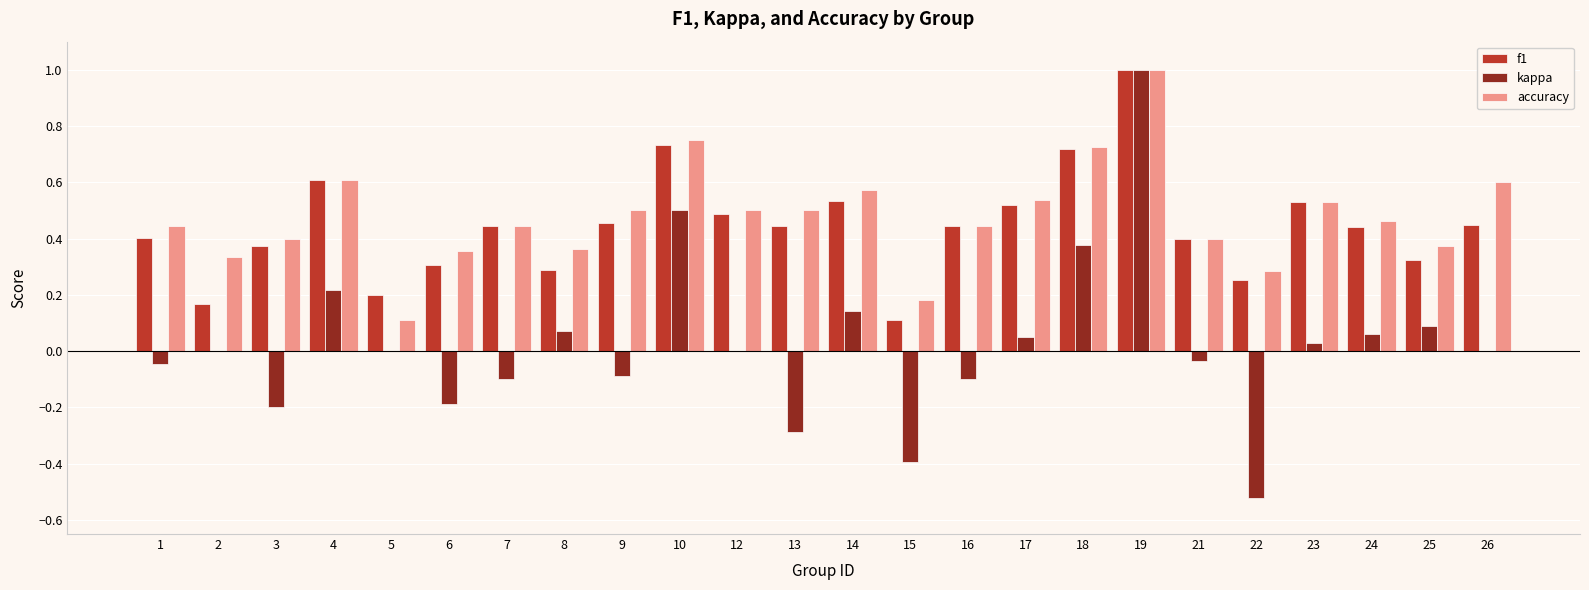

At which label does f1 reach its peak?

19